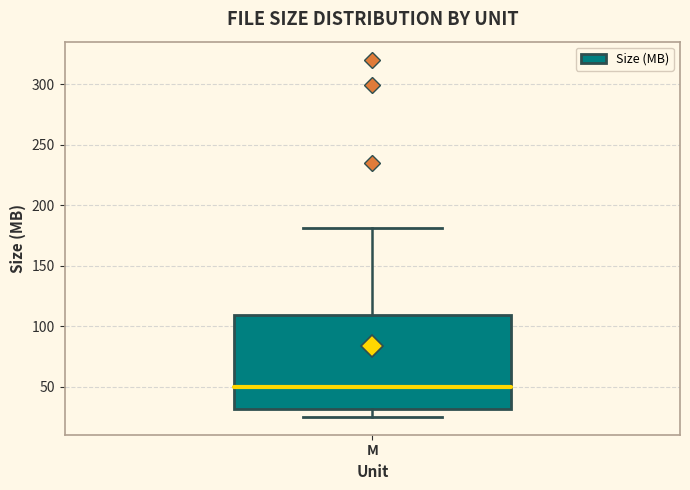

Where does the lower whisker of the box for M end on the y-axis? The values are not printed on the chart, so give them approximately, as read against the axis.

25